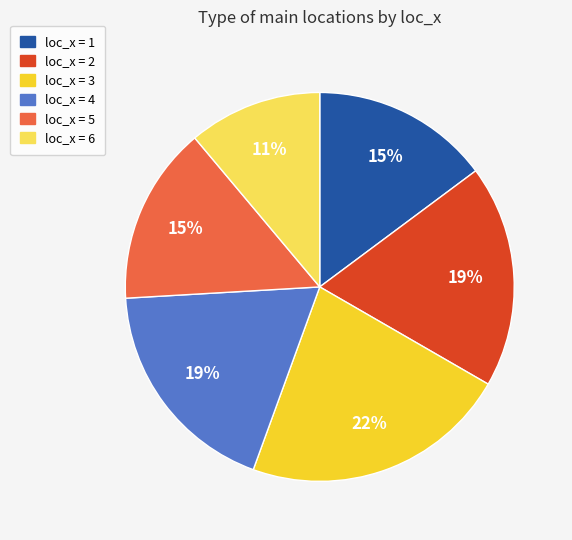

Is it true that loc_x = 5 is 7% of the pie?

False